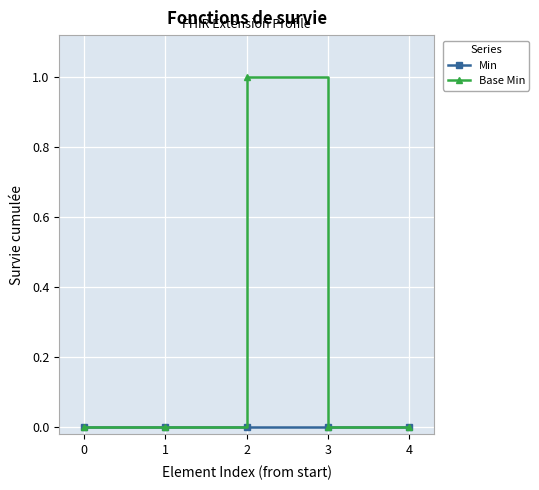

The Min series shows 0 at 0. True or false?

True